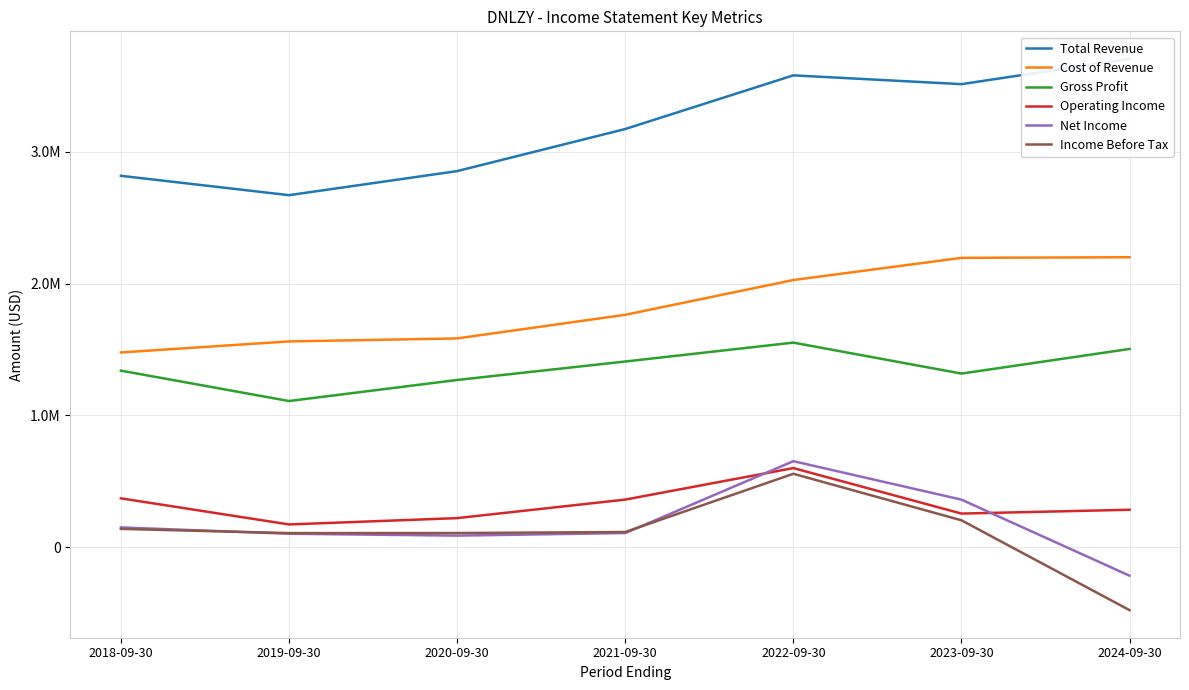

In Net Income, how many points are higher than both neighbors (excluding endpoints)?

1